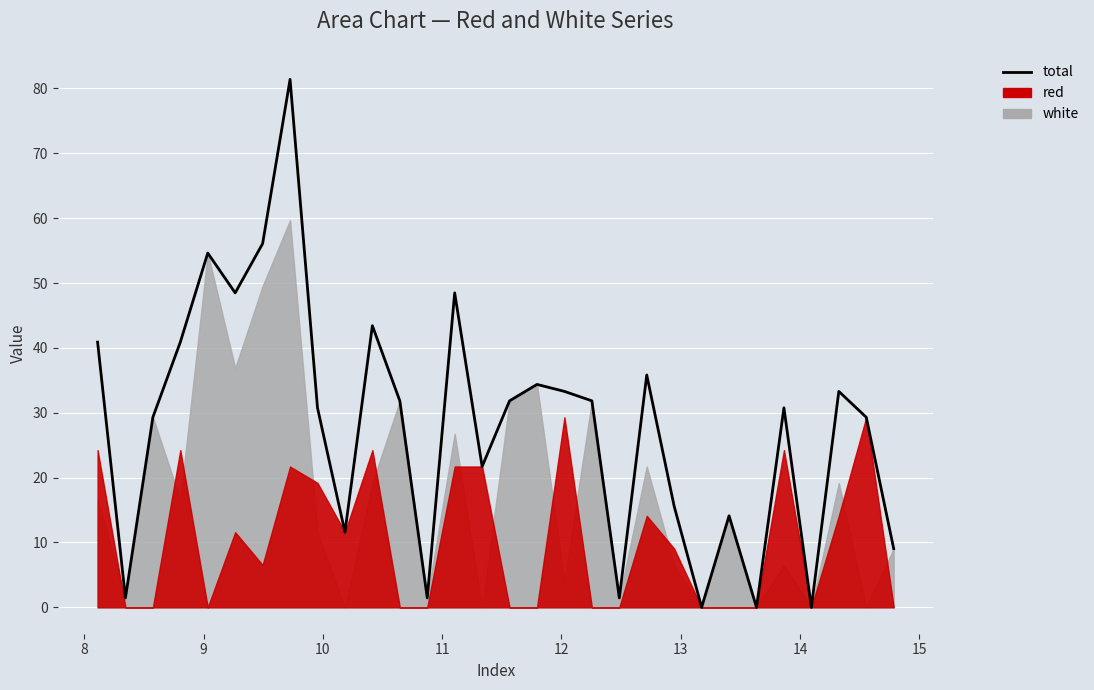

At which category does the data reach its first local valley?

8